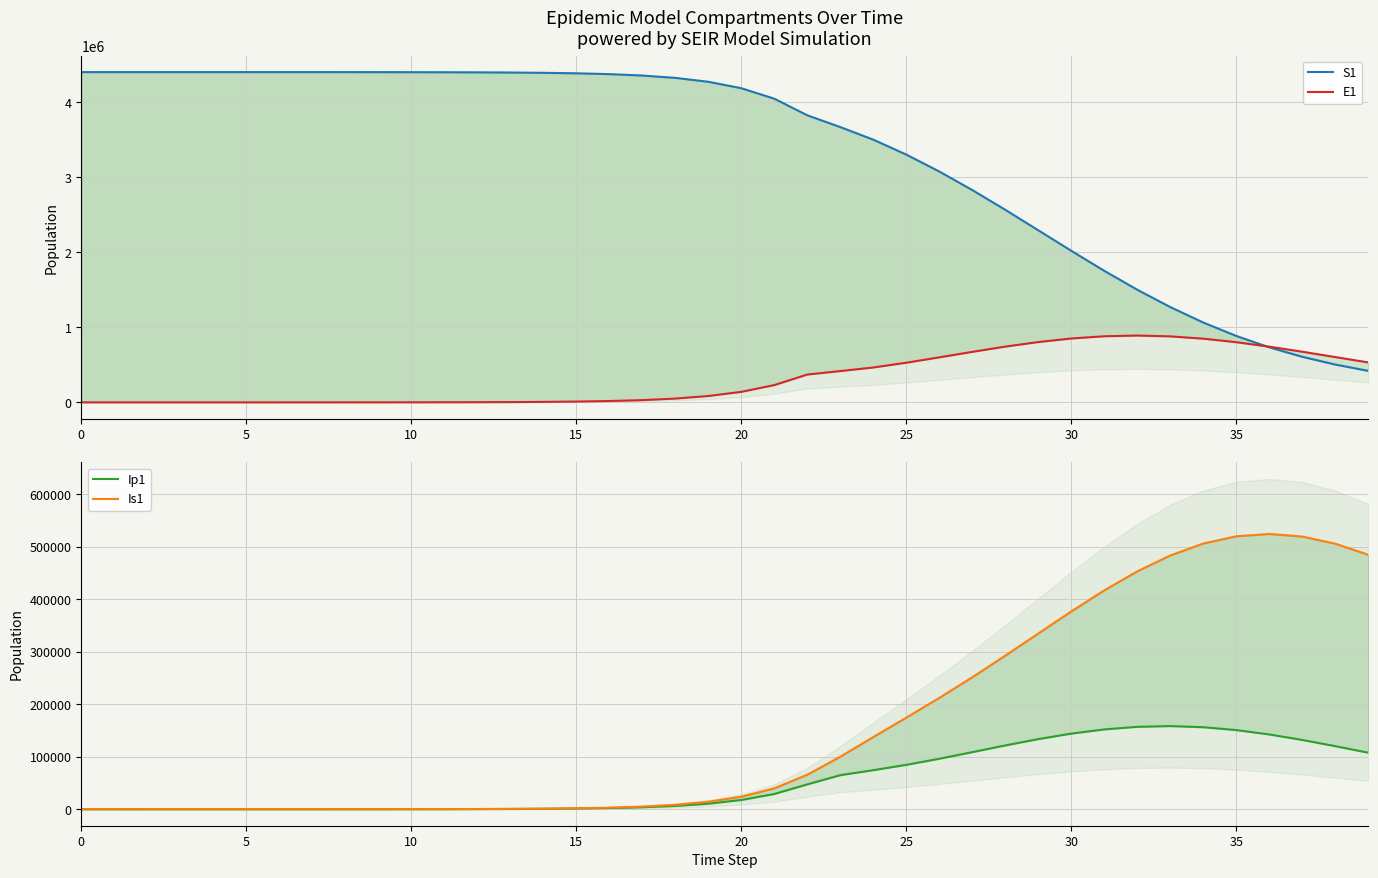

Reading right to left, list all the values displayed in this chart.

S1: 420027.9	503860.4	607334.6	733588.3	885288.0	1064091.5	1270075.4	1501269.7	1753462.6	2020396.9	2294365.6	2567079.8	2830579.2	3077930.9	3303499.5	3502622.4	3670519.0	3827667.0	4048927.2	4188607.9	4274541.6	4326586.1	4357810.0	4376437.4	4387512.8	4394084.9	4397980.0	4400287.1	4401652.9	4402461.3	4402939.7	4403222.8	4403390.3	4403489.5	4403548.1	4403582.9	4403603.5	4403615.9	4403623.8	4403630.0
E1: 532382.9	603724.6	674980.1	742508.0	802052.1	849163.5	879799.3	890990.5	881412.5	851687.2	804319.0	743293.0	673490.0	600156.8	528694.9	465065.8	417197.6	370850.0	230360.5	140366.1	84527.9	50541.4	30091.4	17870.5	10596.8	6278.0	3717.4	2200.5	1302.3	770.7	456.0	269.8	159.7	94.5	55.9	33.0	19.4	11.1	5.5	0.0
Ip1: 107594.5	120092.1	131928.3	142382.2	150702.4	156202.9	158371.1	156961.7	152051.5	144037.2	133578.7	121506.7	108725.4	96131.0	84524.0	74367.1	64871.1	47300.4	29018.8	17548.8	10519.8	6273.0	3728.8	2212.3	1311.1	776.5	459.7	272.1	161.0	95.3	56.4	33.4	19.7	11.7	6.9	4.0	2.3	1.2	0.4	0.0
Is1: 484669.0	505754.9	519374.7	524343.4	519958.3	506134.0	483461.1	453163.6	416955.5	376819.1	334749.7	292505.0	251389.5	212072.2	174434.9	137521.0	100000.0	65676.4	39702.8	23796.7	14189.1	8434.1	5003.9	2965.5	1756.4	1039.8	615.5	364.4	215.7	127.8	75.8	45.1	27.0	16.3	10.1	6.6	4.8	4.0	4.1	5.0